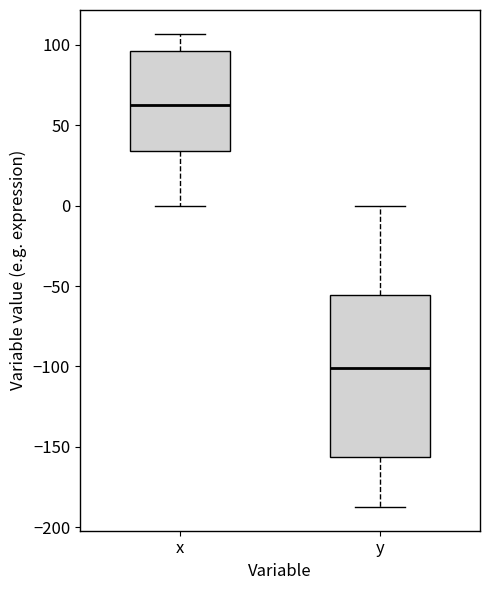

Where is the upper edge of the box for y on the y-axis? The values are not printed on the chart, so give them approximately, as read against the axis.

-55